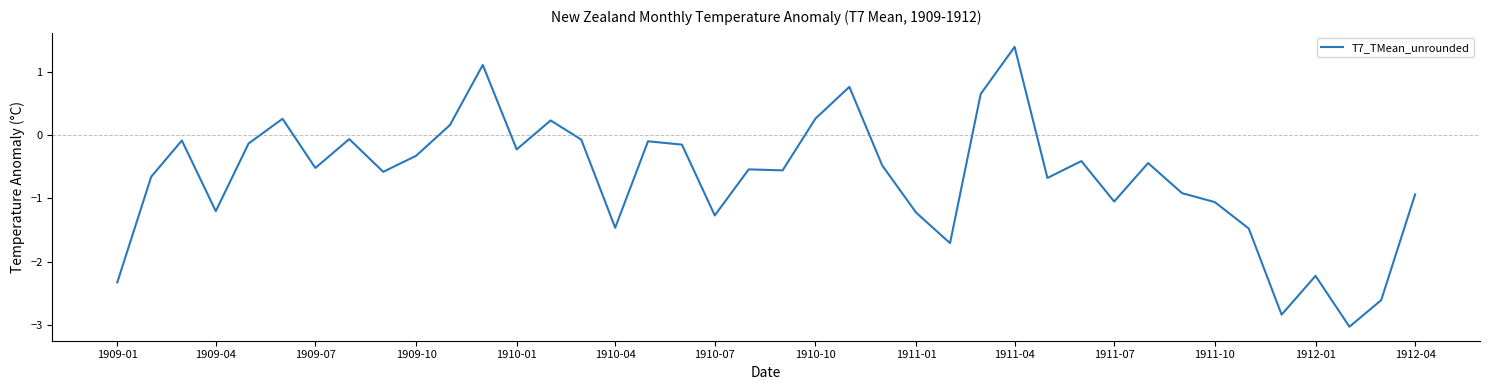

What is the minimum value shown in the chart?

-3.0